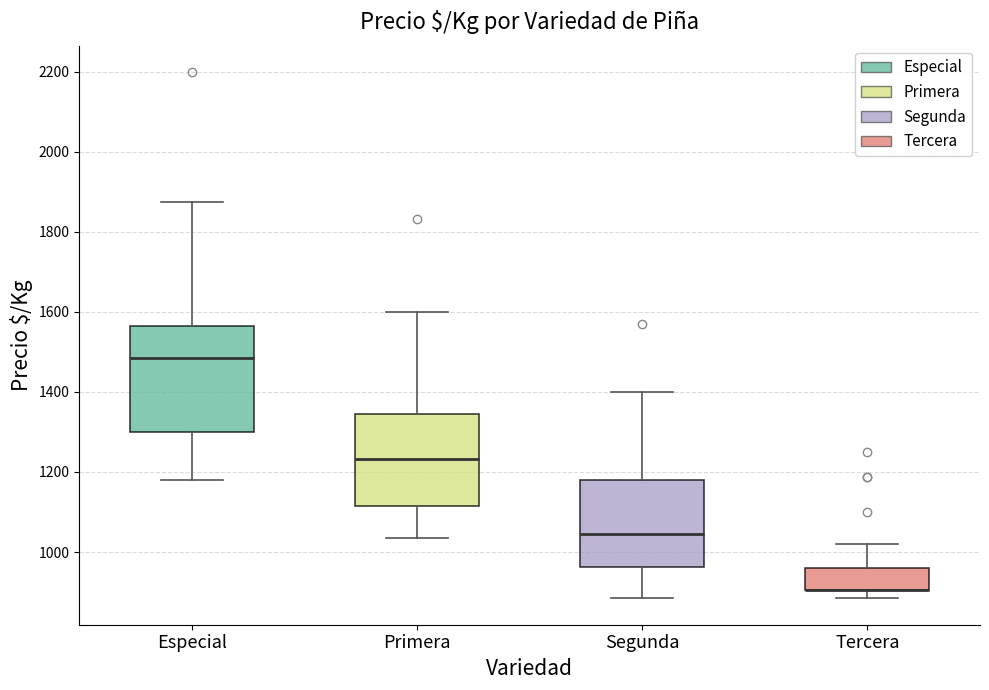

Which box is the tallest, from its lower edge to its upper edge?

Especial